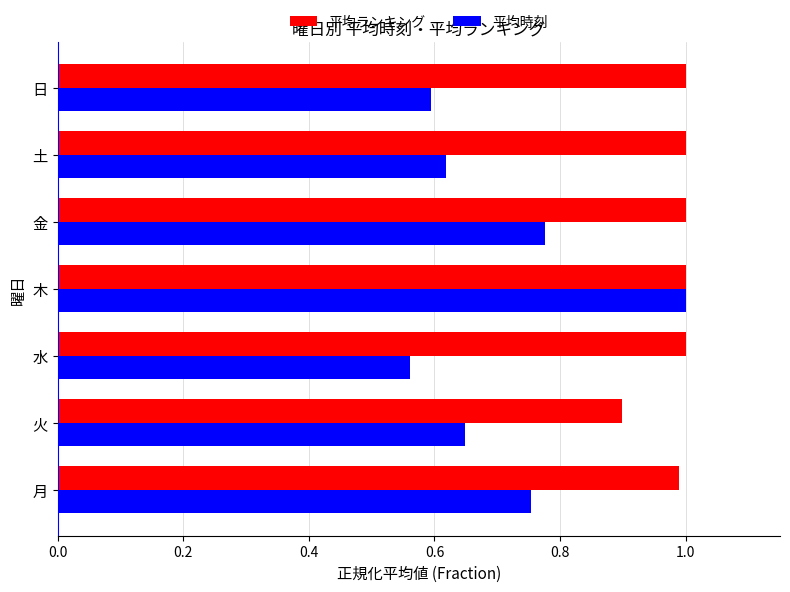

What is the approximate value of 平均ランキング at 水?

1.0